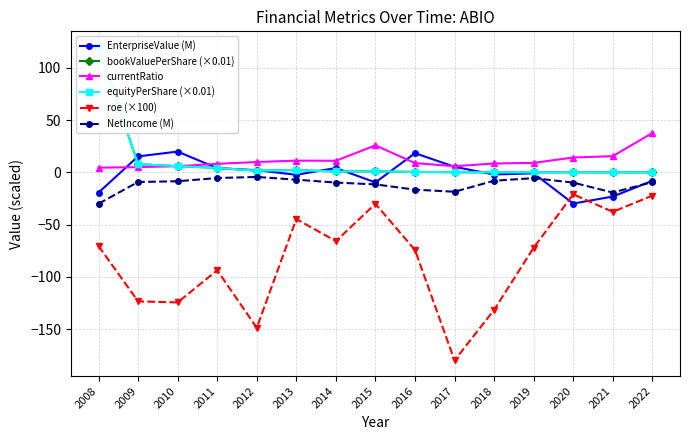

Reading left to right, what are all the values shown in this chart?

EnterpriseValue (M): 2008=-19.3	2009=15.4	2010=19.9	2011=4.1	2012=2.1	2013=-2.3	2014=4.2	2015=-9.6	2016=18.4	2017=5.4	2018=-2.0	2019=-0.8	2020=-29.8	2021=-23.1	2022=-8.0
bookValuePerShare (×0.01): 2008=120.0	2009=7.9	2010=6.0	2011=4.3	2012=1.6	2013=2.3	2014=0.9	2015=1.1	2016=0.4	2017=0.2	2018=0.1	2019=0.1	2020=0.1	2021=0.0	2022=0.0
currentRatio: 2008=4.6	2009=5.0	2010=6.0	2011=8.2	2012=10.0	2013=11.3	2014=11.2	2015=25.9	2016=9.0	2017=5.9	2018=8.5	2019=9.2	2020=14.3	2021=15.6	2022=37.7
equityPerShare (×0.01): 2008=120.0	2009=7.9	2010=6.0	2011=4.3	2012=1.6	2013=2.3	2014=0.9	2015=1.1	2016=0.4	2017=0.2	2018=0.1	2019=0.1	2020=0.1	2021=0.0	2022=0.0
roe (×100): 2008=-70.4	2009=-123.3	2010=-124.4	2011=-93.6	2012=-148.6	2013=-44.5	2014=-65.7	2015=-30.1	2016=-74.2	2017=-179.8	2018=-131.5	2019=-72.0	2020=-20.9	2021=-37.7	2022=-22.2
NetIncome (M): 2008=-29.9	2009=-9.1	2010=-8.4	2011=-5.4	2012=-4.3	2013=-6.9	2014=-9.7	2015=-11.4	2016=-16.5	2017=-18.5	2018=-7.9	2019=-5.5	2020=-9.7	2021=-19.2	2022=-9.3